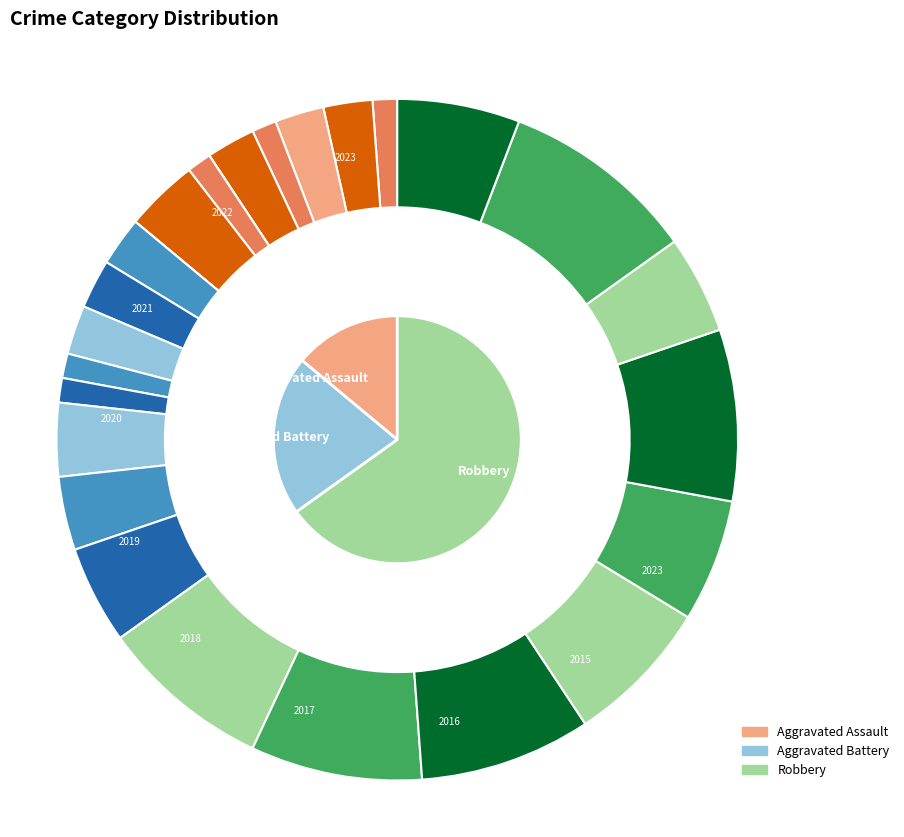

What is the total percentage of 2017 and 2020?

33.3%